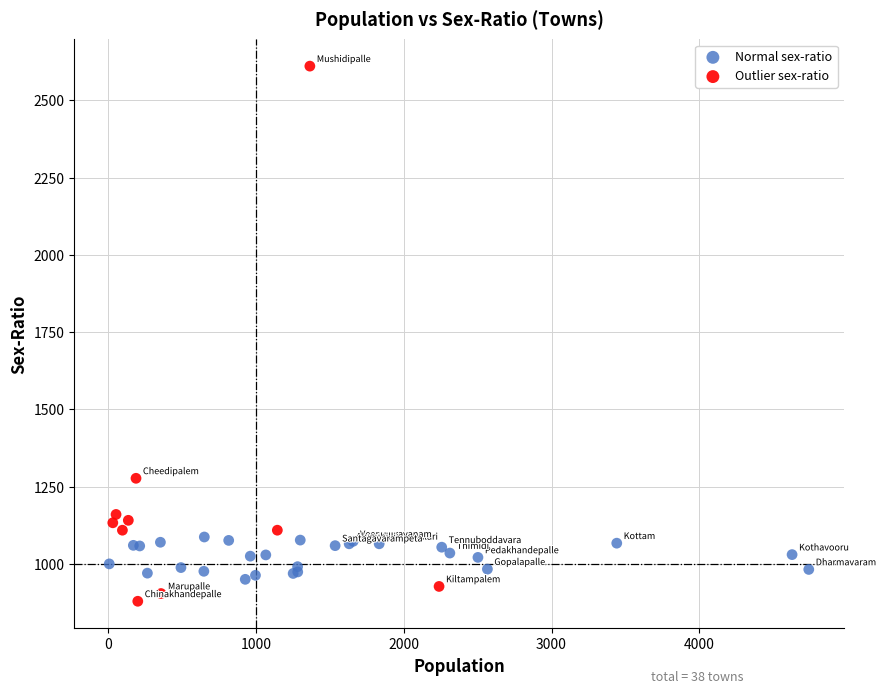

Which series contains the highest Y value?

Outlier sex-ratio